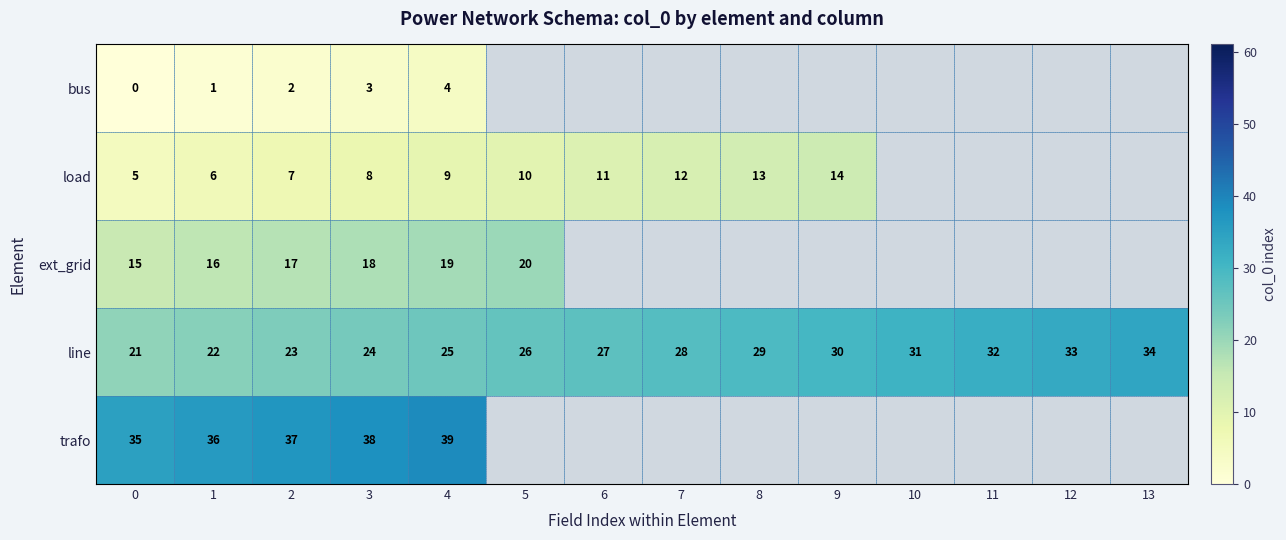

Which category has the highest value across all series?

4